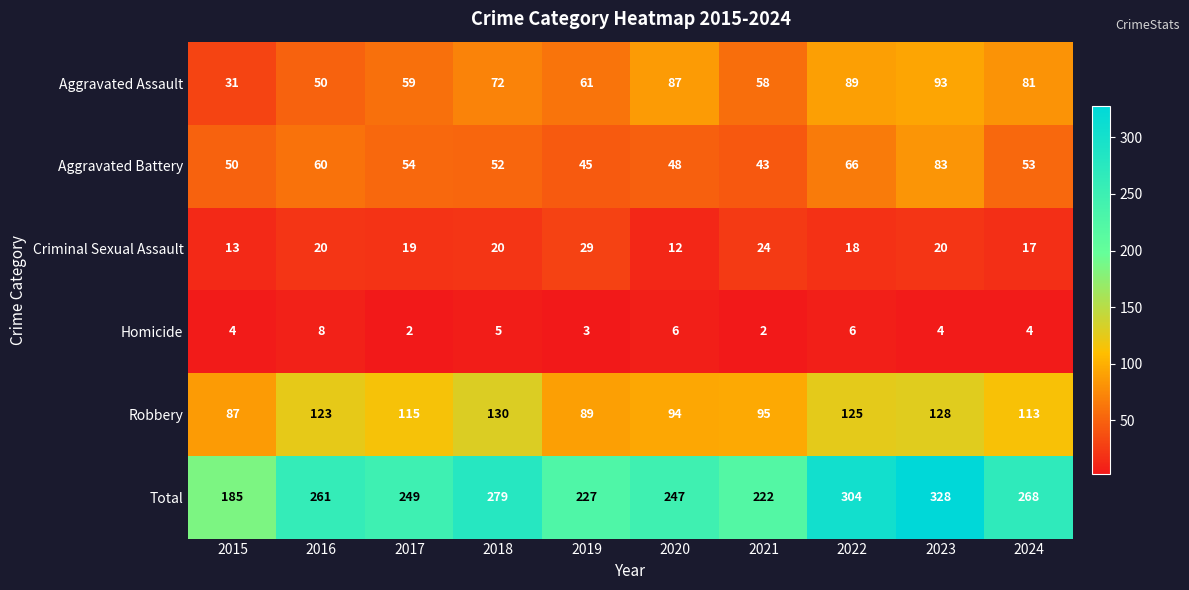

How many series are shown in this chart?

6